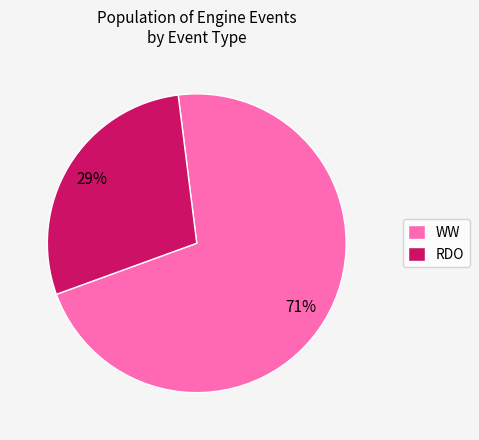

To the nearest percent, what percentage of the pie is WW?

71%